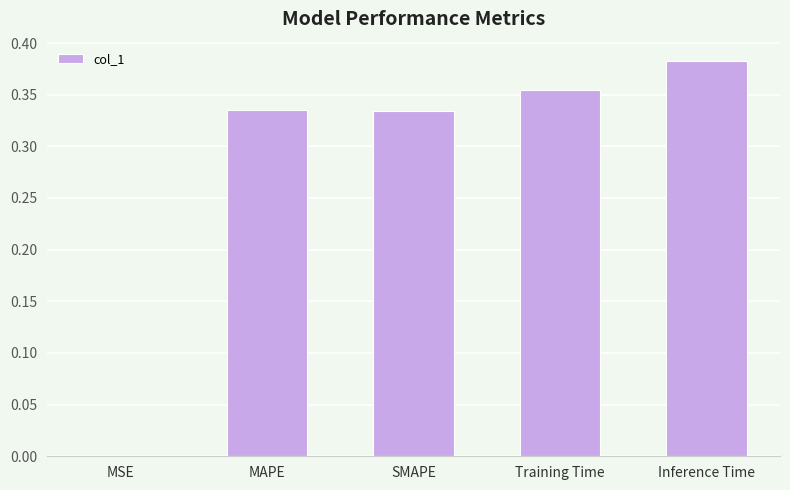

The chart shows a value of 0.6 at Inference Time. True or false?

False